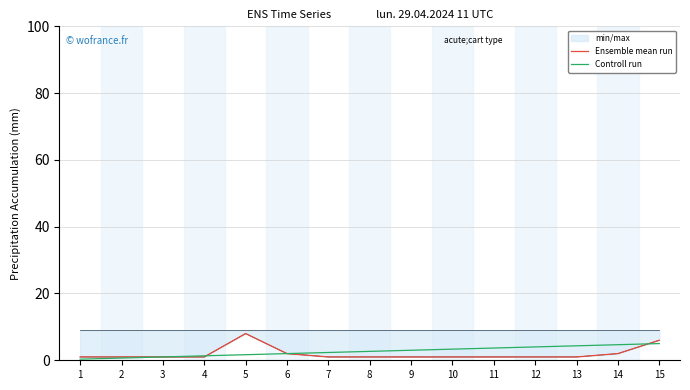

Reading right to left, list all the values displayed in this chart.

Ensemble mean run: 15=6.0	14=2.0	13=1.0	12=1.0	11=1.0	10=1.0	9=1.0	8=1.0	7=1.0	6=2.0	5=8.0	4=1.0	3=1.0	2=1.0	1=1.0
Controll run: 15=5.0	14=4.7	13=4.3	12=4.0	11=3.7	10=3.3	9=3.0	8=2.7	7=2.3	6=2.0	5=1.7	4=1.3	3=1.0	2=0.7	1=0.3